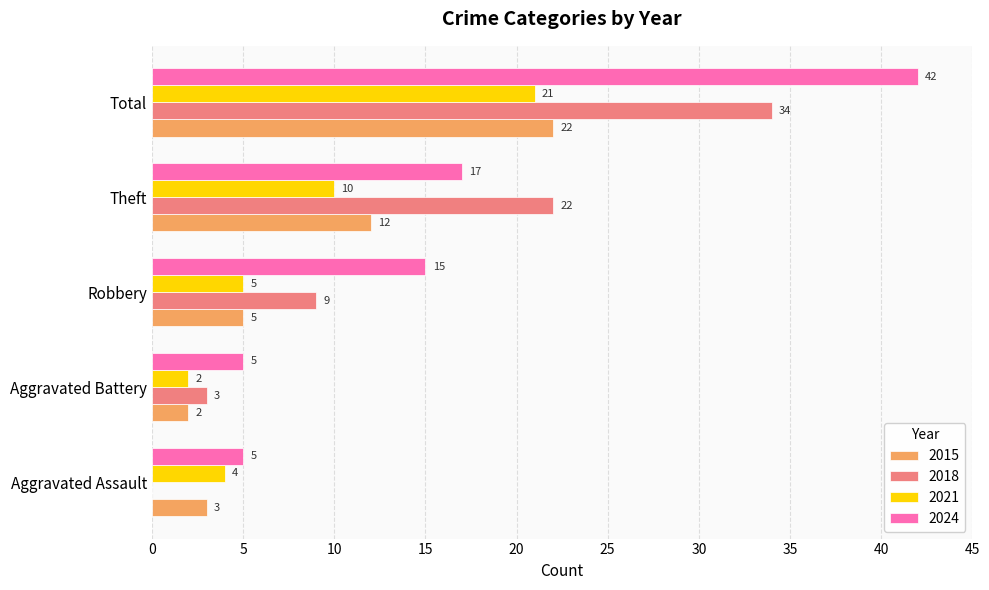

Is the value of 2024 at Total greater than the value of 2018 at Aggravated Assault?

Yes